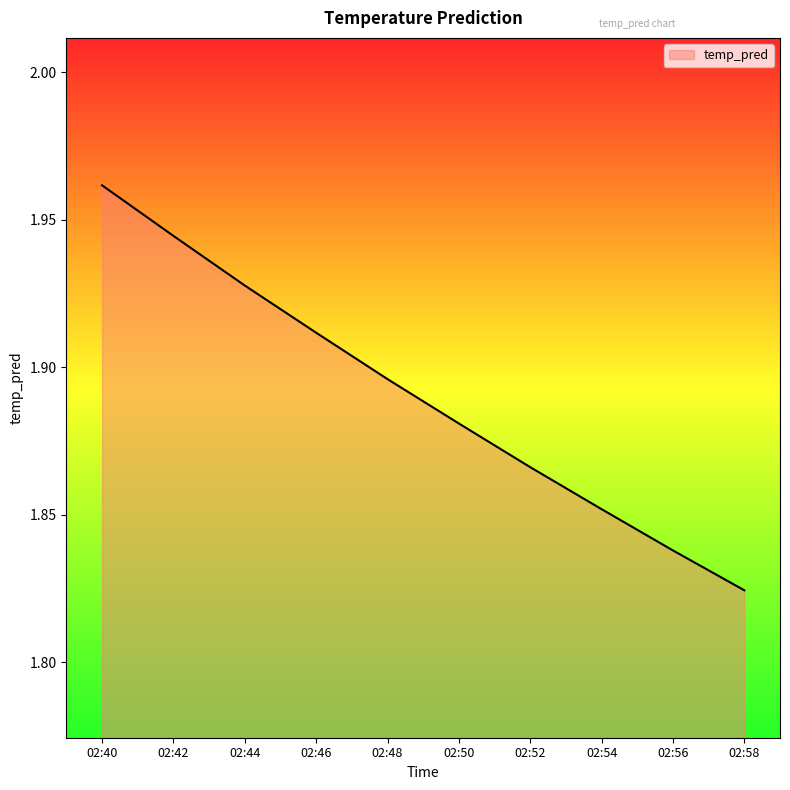

Which label corresponds to the largest value in the chart?

02:40